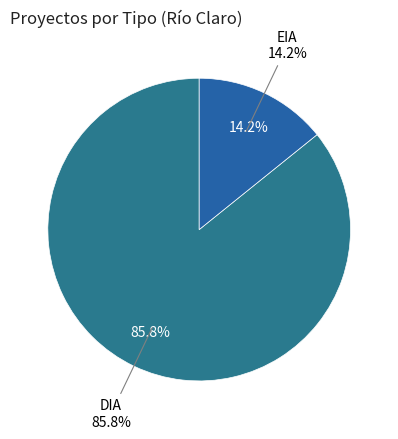

What percentage is NOT represented by EIA?

85.8%